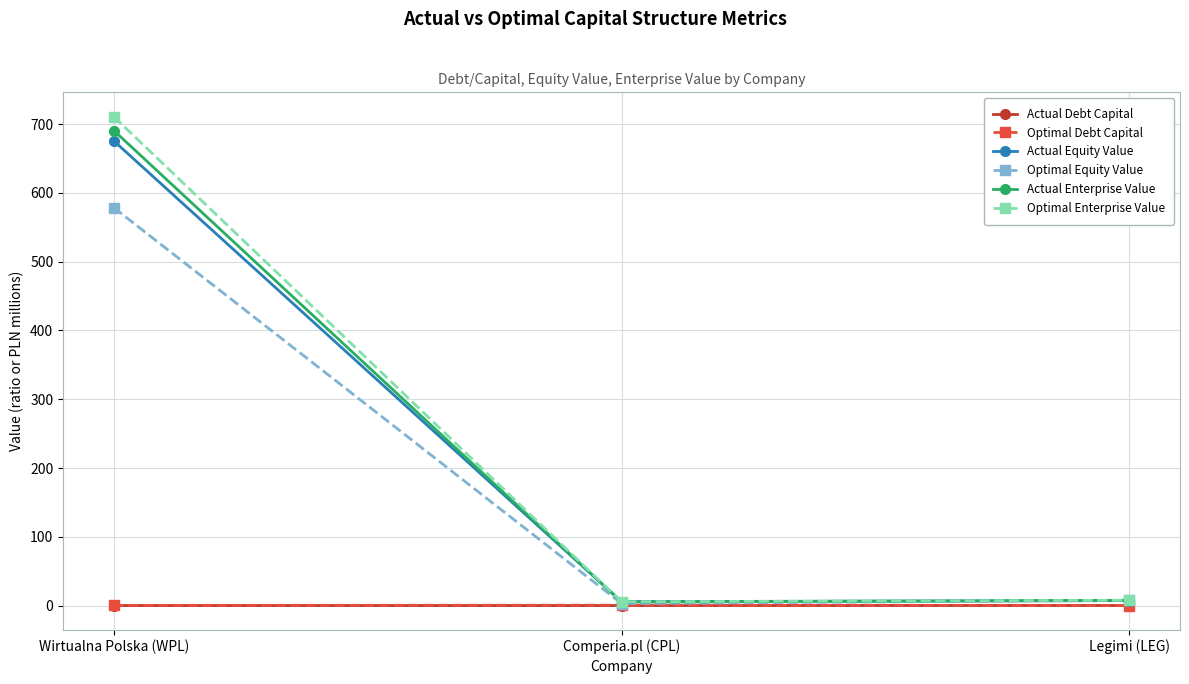

What is the value of the Actual Enterprise Value point at the 2nd from the left?

5.2